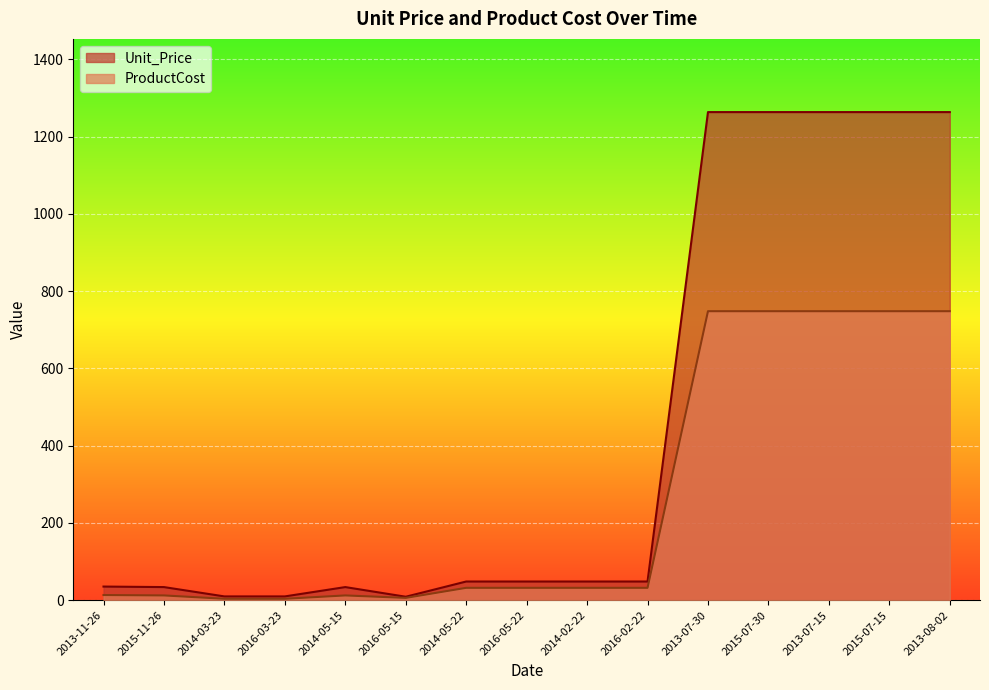

What is the sum of all Unit_Price values?

6639.5